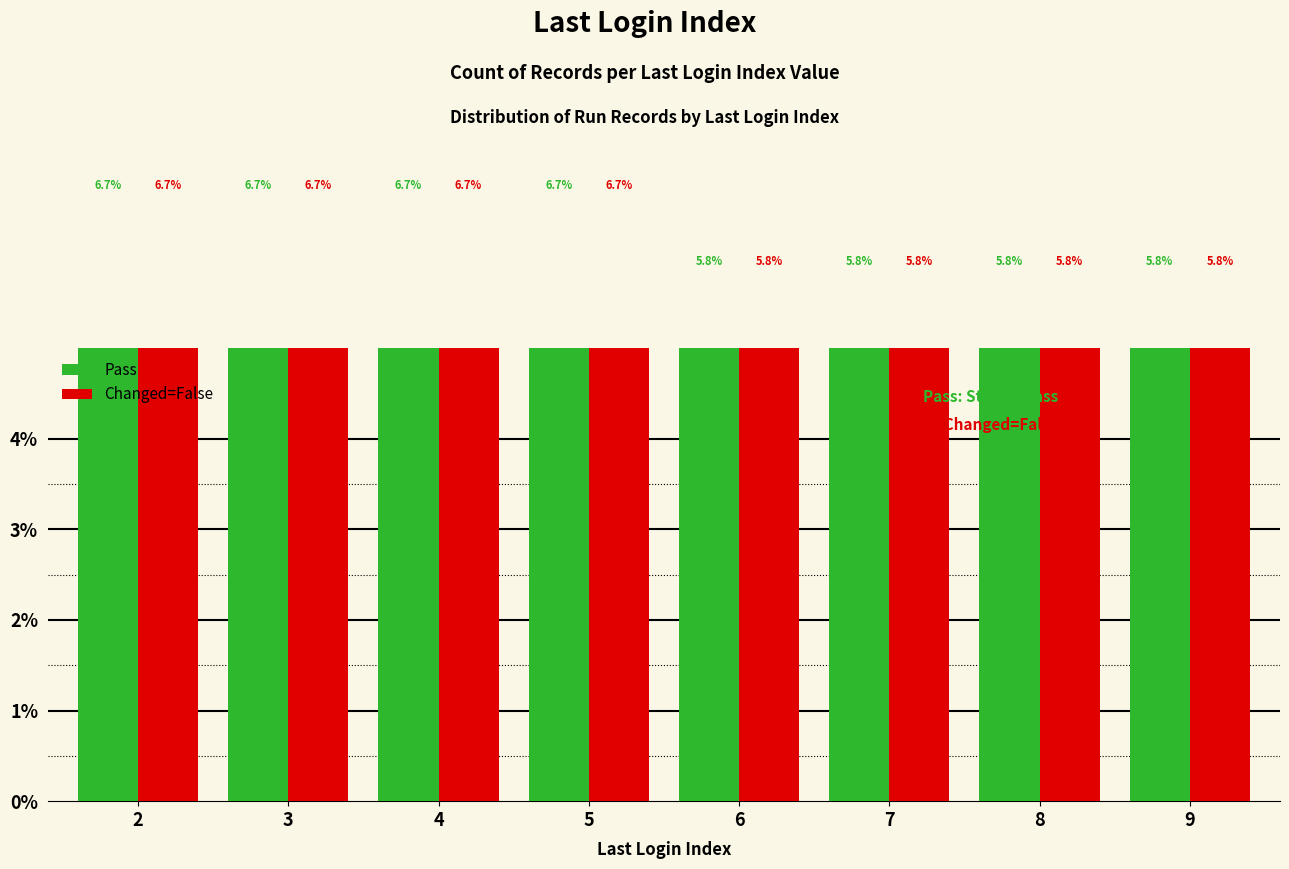

At which label does Pass reach its minimum?

6